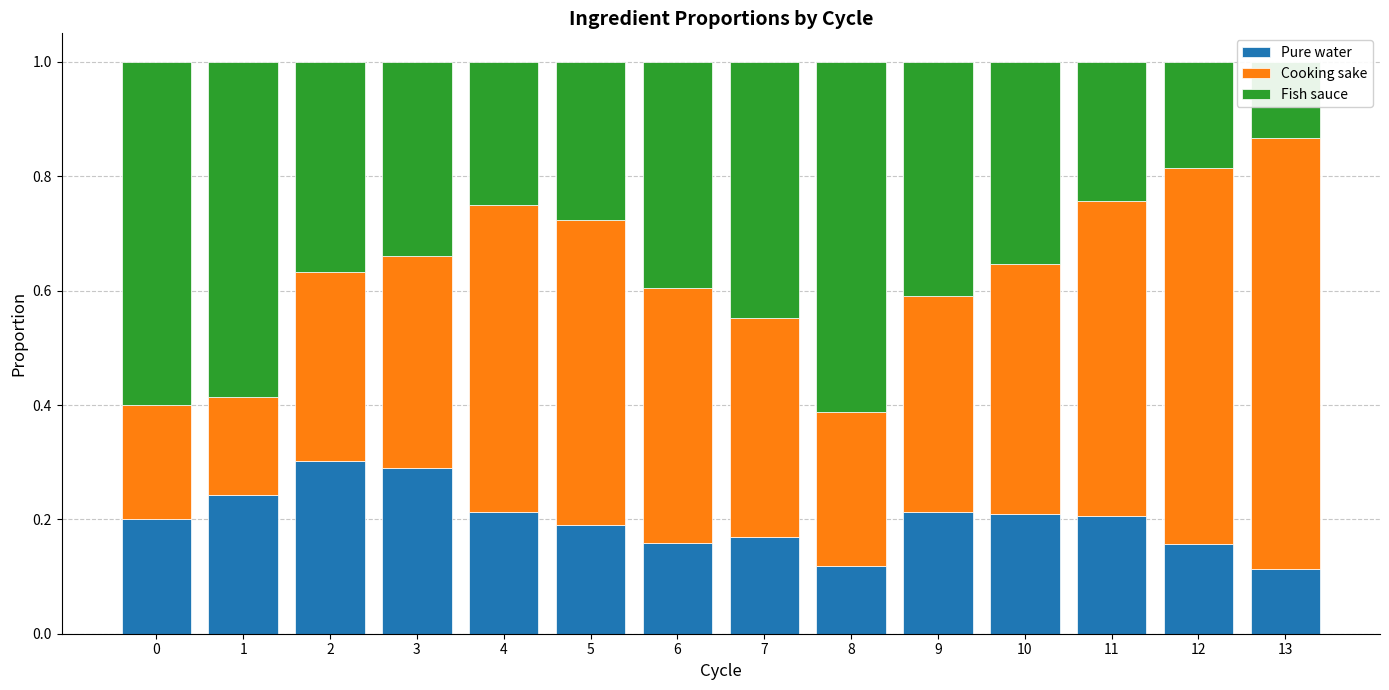

Reading left to right, list all the values displayed in this chart.

Pure water: 0.2	0.2	0.3	0.3	0.2	0.2	0.2	0.2	0.1	0.2	0.2	0.2	0.2	0.1
Cooking sake: 0.2	0.2	0.3	0.4	0.5	0.5	0.4	0.4	0.3	0.4	0.4	0.6	0.7	0.8
Fish sauce: 0.6	0.6	0.4	0.3	0.3	0.3	0.4	0.4	0.6	0.4	0.4	0.2	0.2	0.1